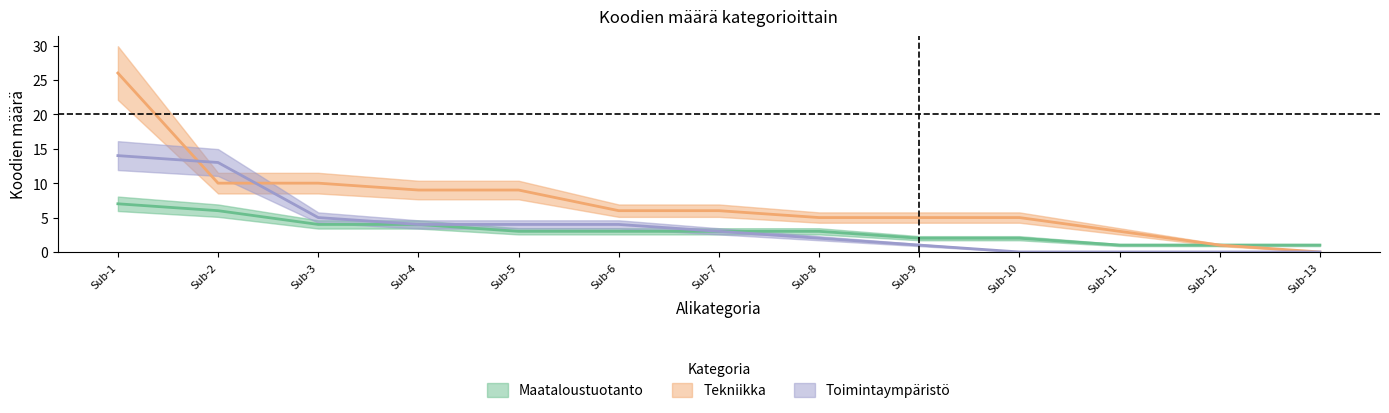

Does the chart display data point markers on the line(s)?

No